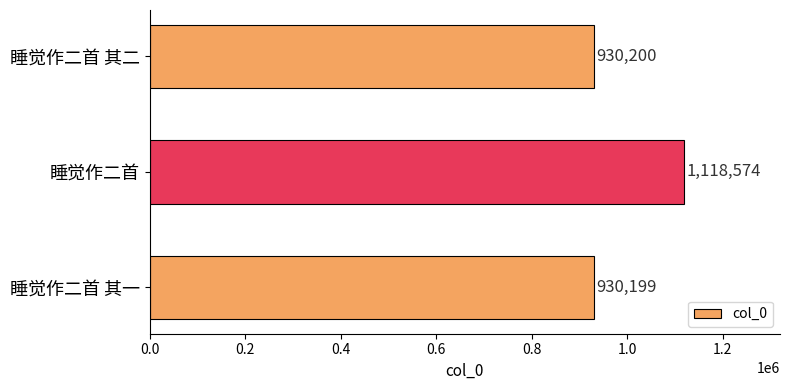

Does the chart contain any negative values?

No